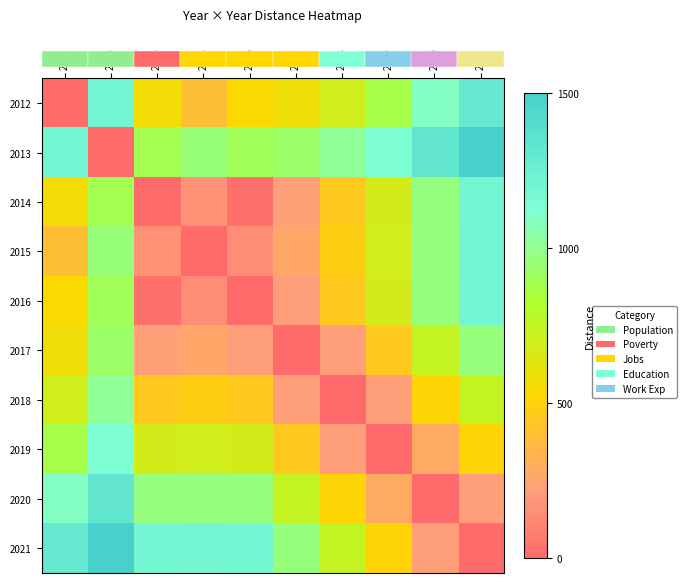

How many data points does each series have?

10